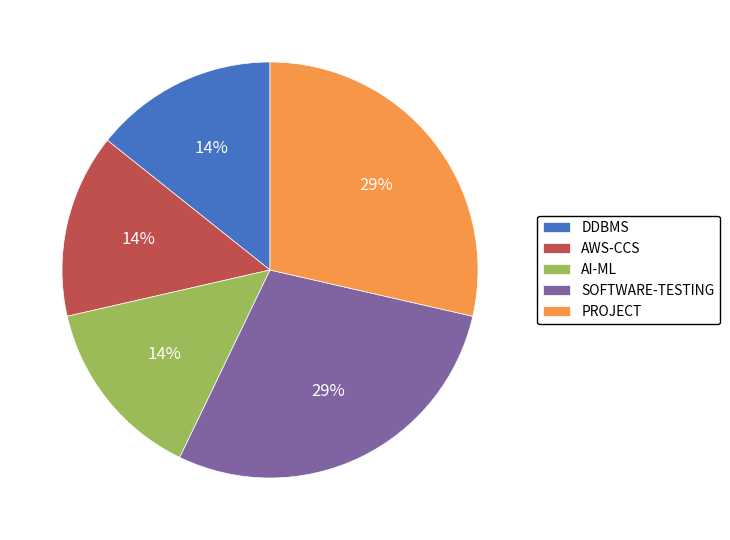

To the nearest percent, what portion does PROJECT represent?

29%